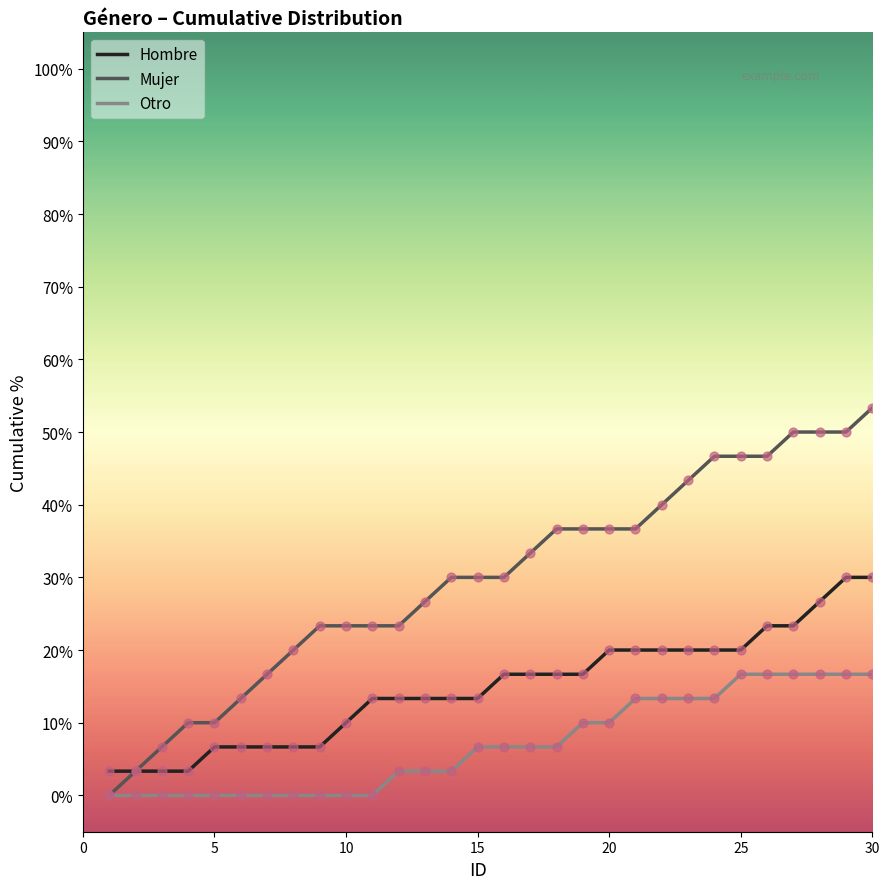

Which series has the largest total across all categories?

Mujer